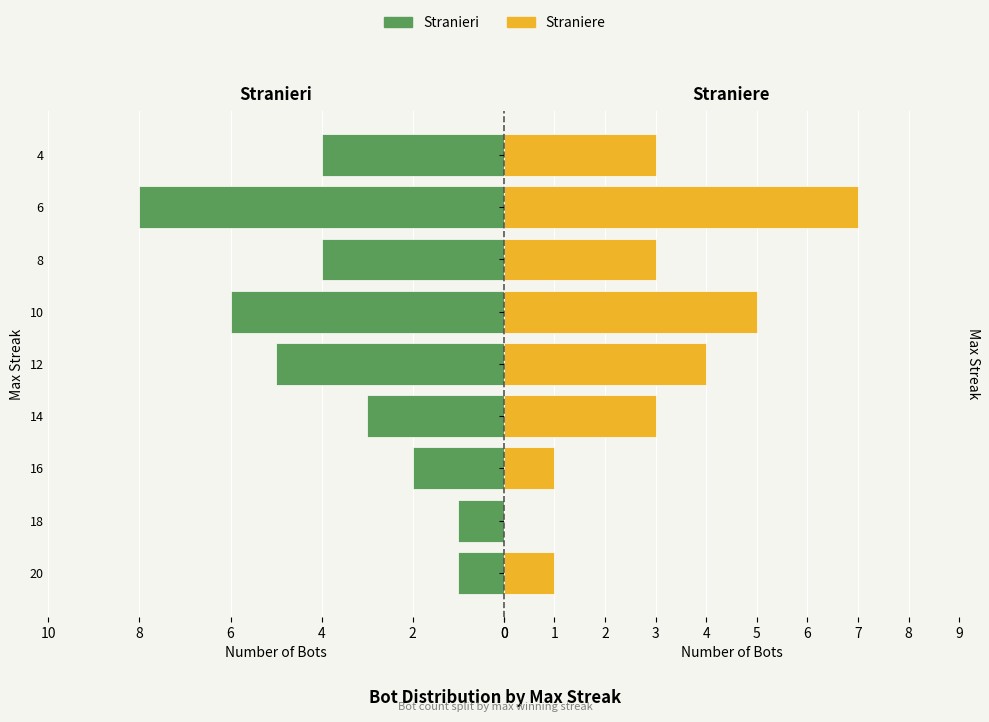

Rank the series by their maximum value, from highest to lowest.

Stranieri, Straniere